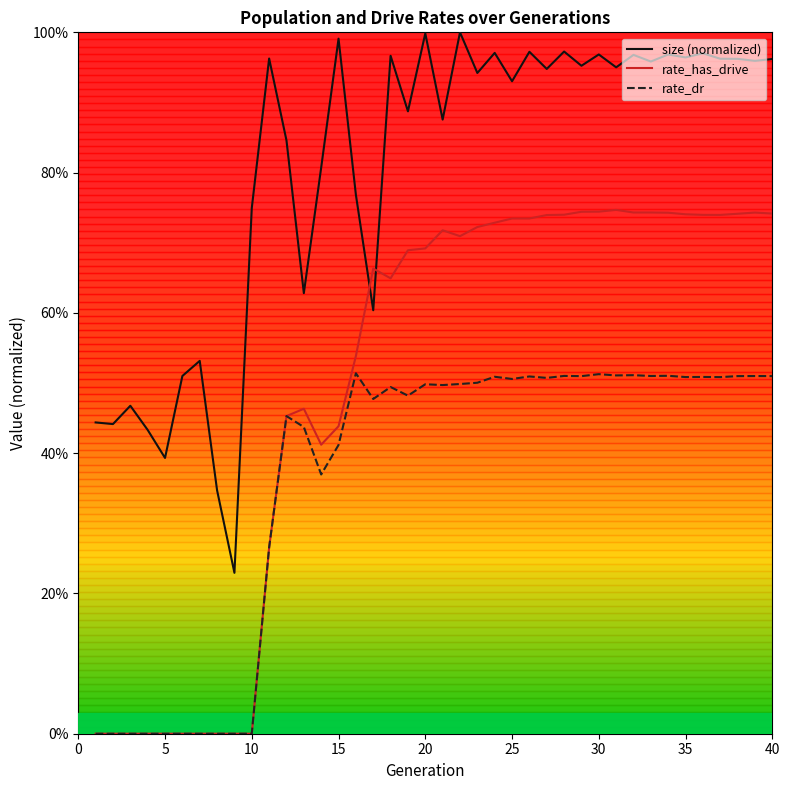

What is the value of the rate_dr point at the 37th from the left?

0.5